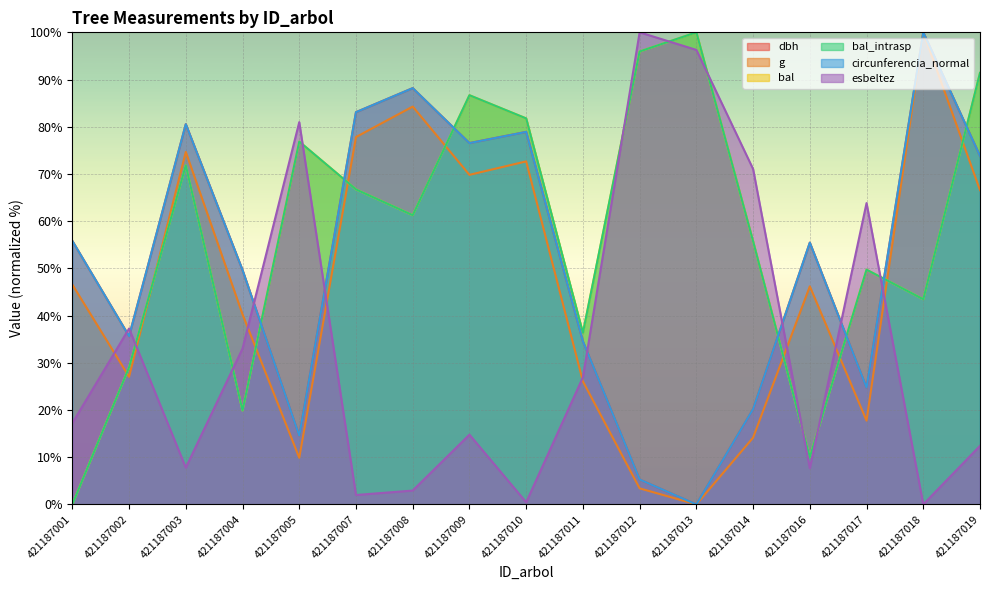

What is the maximum value shown in the chart?

100.0